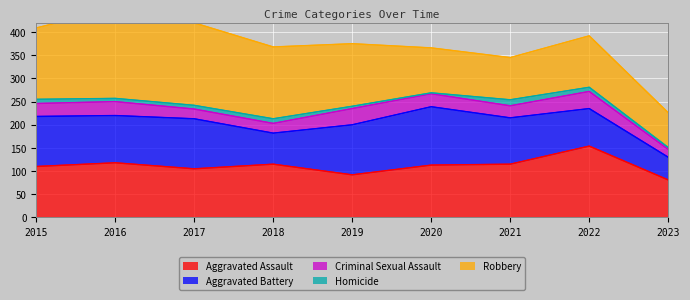

Where does the Criminal Sexual Assault series first go above 28?

2016